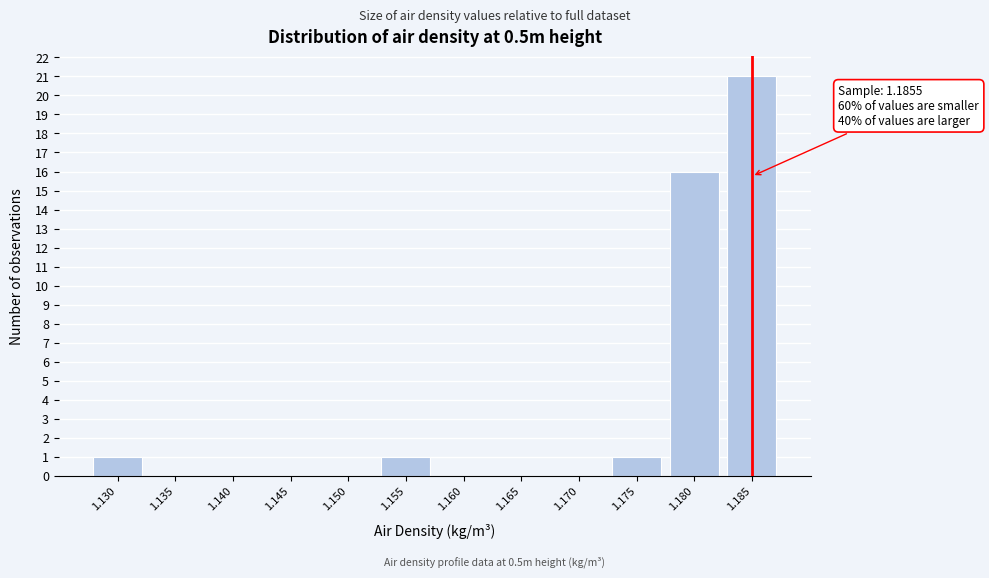

Reading left to right, list all the values displayed in this chart.

1.130=1	1.135=0	1.140=0	1.145=0	1.150=0	1.155=1	1.160=0	1.165=0	1.170=0	1.175=1	1.180=16	1.185=21